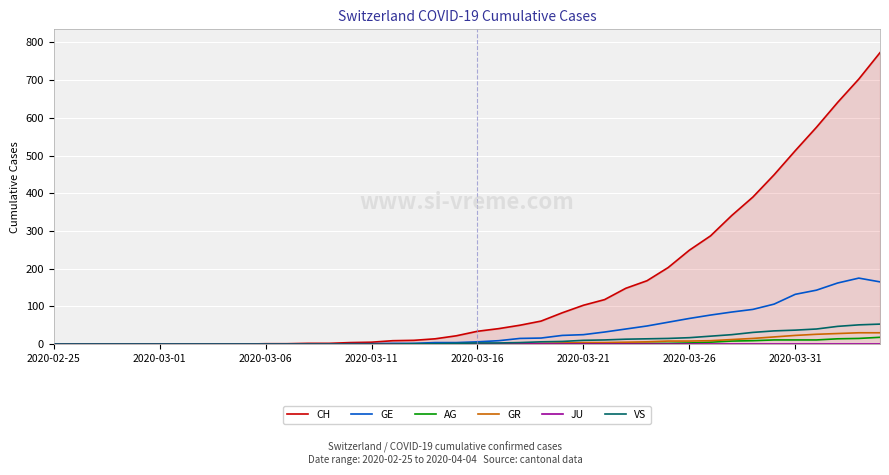

Does the chart display data point markers on the line(s)?

No